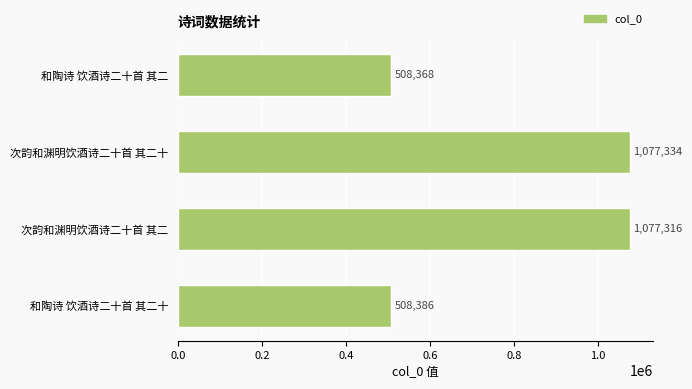

Reading top to bottom, transcribe all the data shown in this chart.

和陶诗 饮酒诗二十首 其二=508368	次韵和渊明饮酒诗二十首 其二十=1077334	次韵和渊明饮酒诗二十首 其二=1077316	和陶诗 饮酒诗二十首 其二十=508386